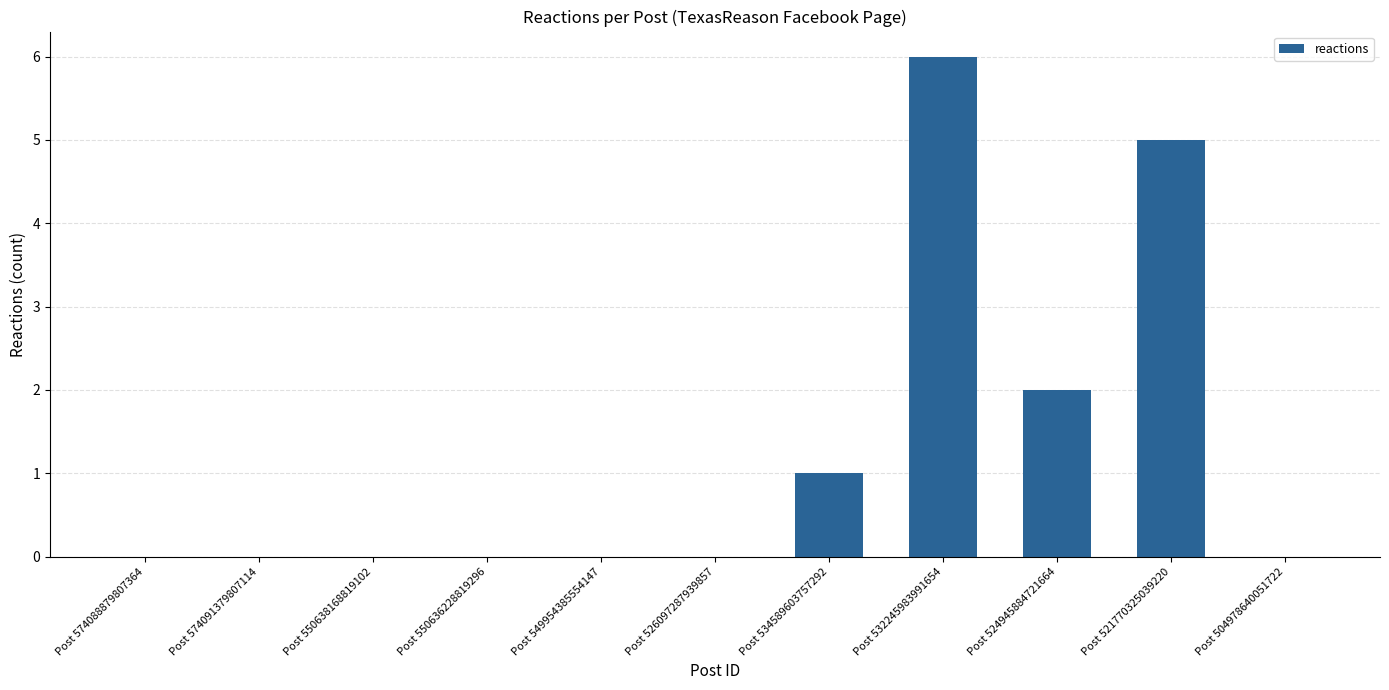

The value at Post 550638168819102 is -2. True or false?

False